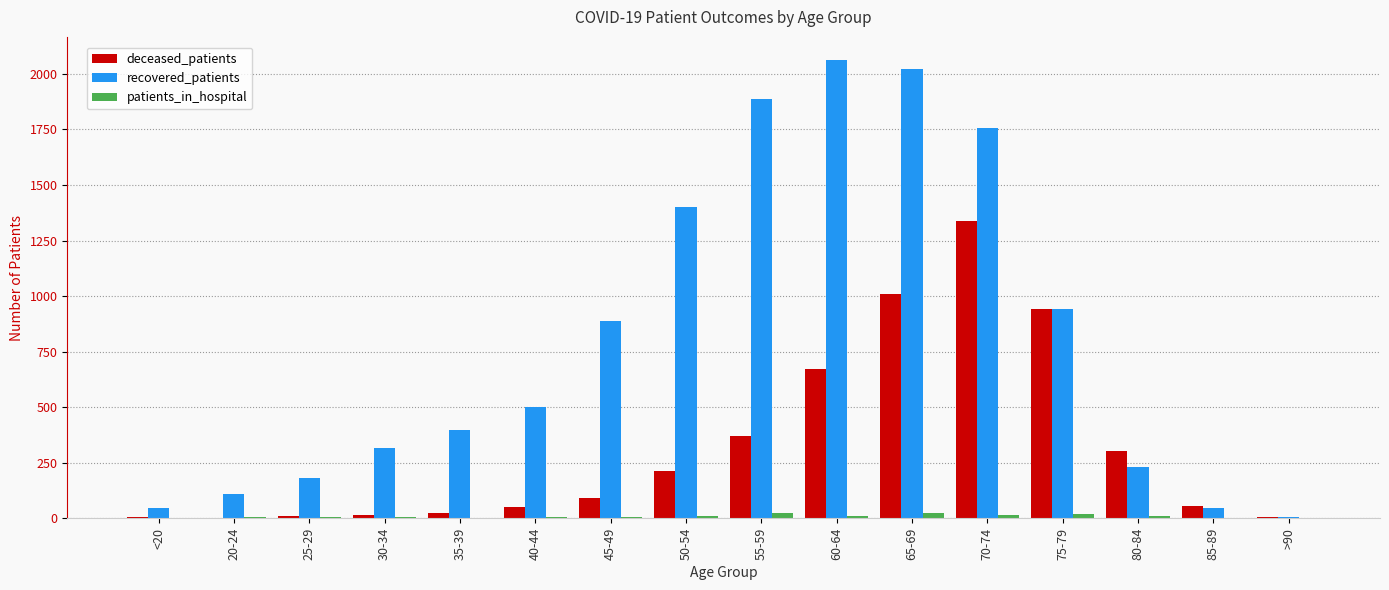

Between 25-29 and 40-44, which series saw the biggest shift?

recovered_patients